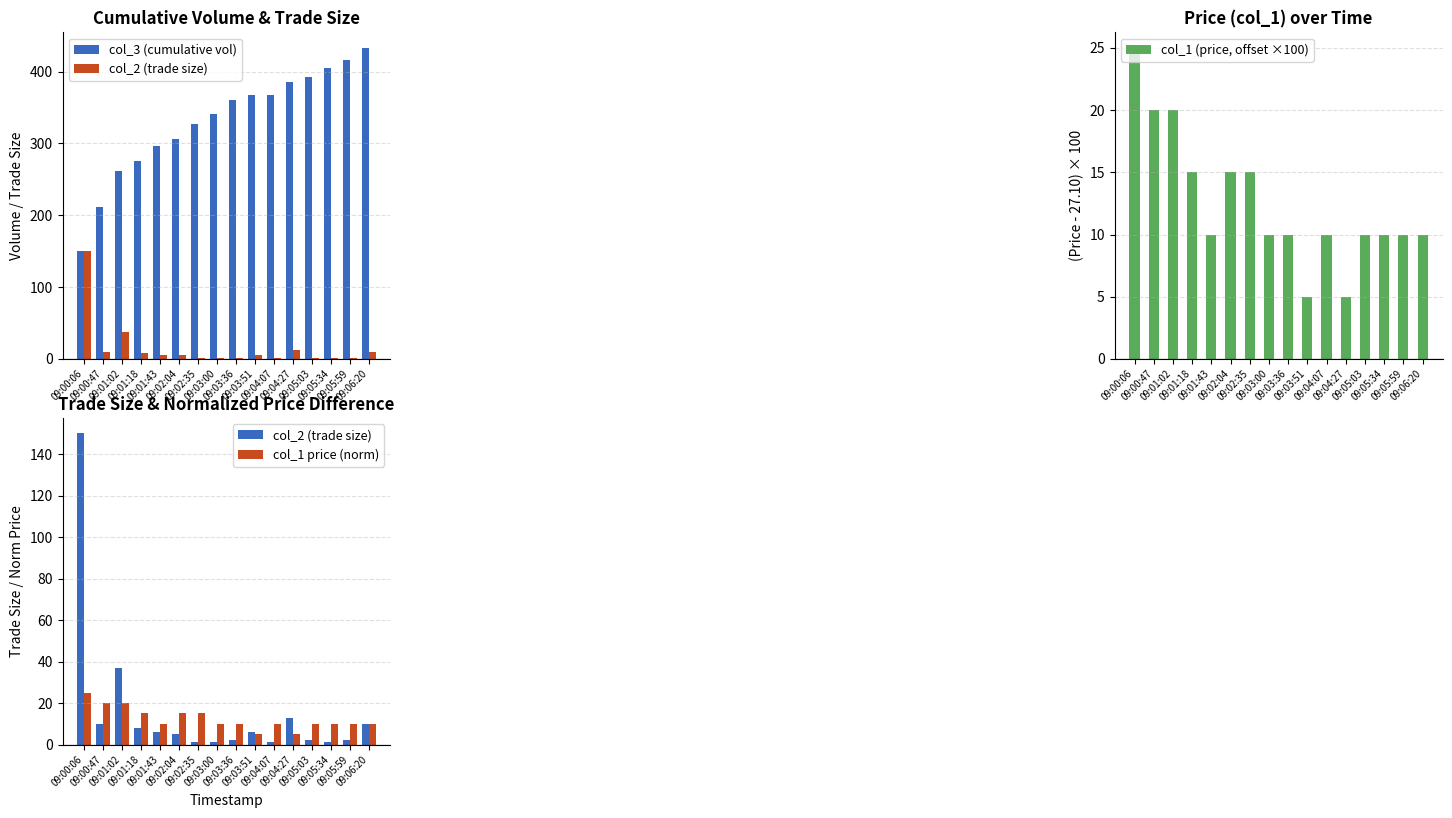

What is the maximum value shown in the chart?

433.0